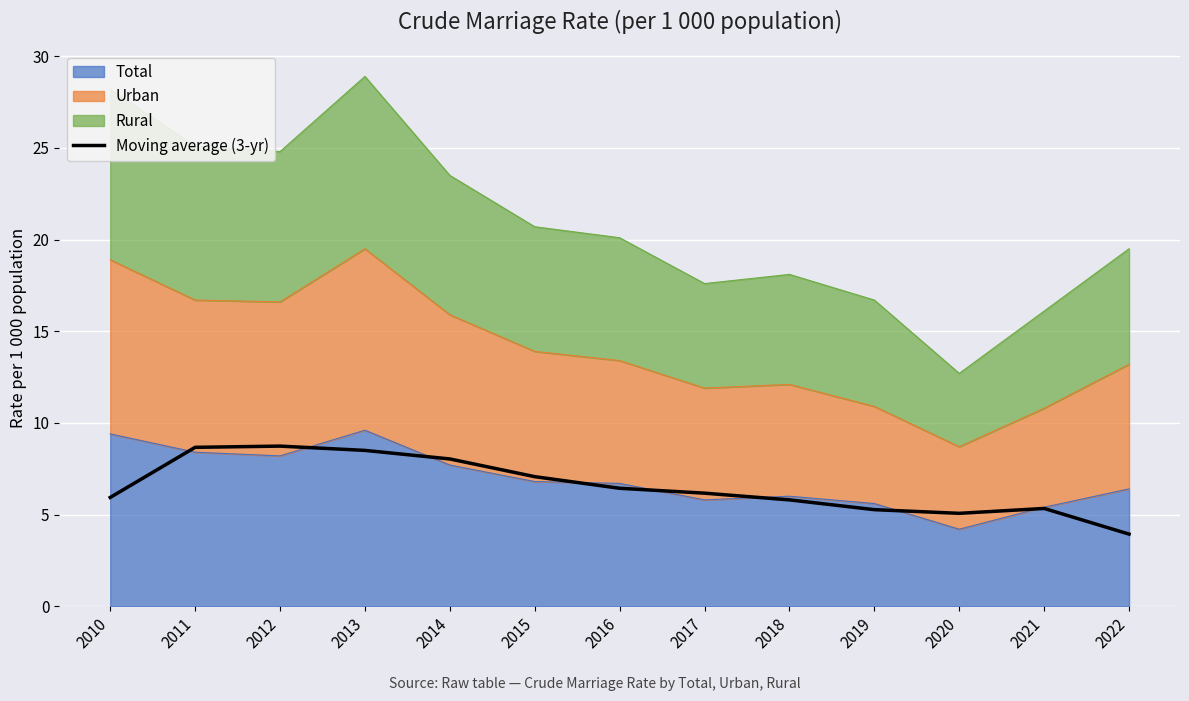

At which label is the value closest to 6?

2010